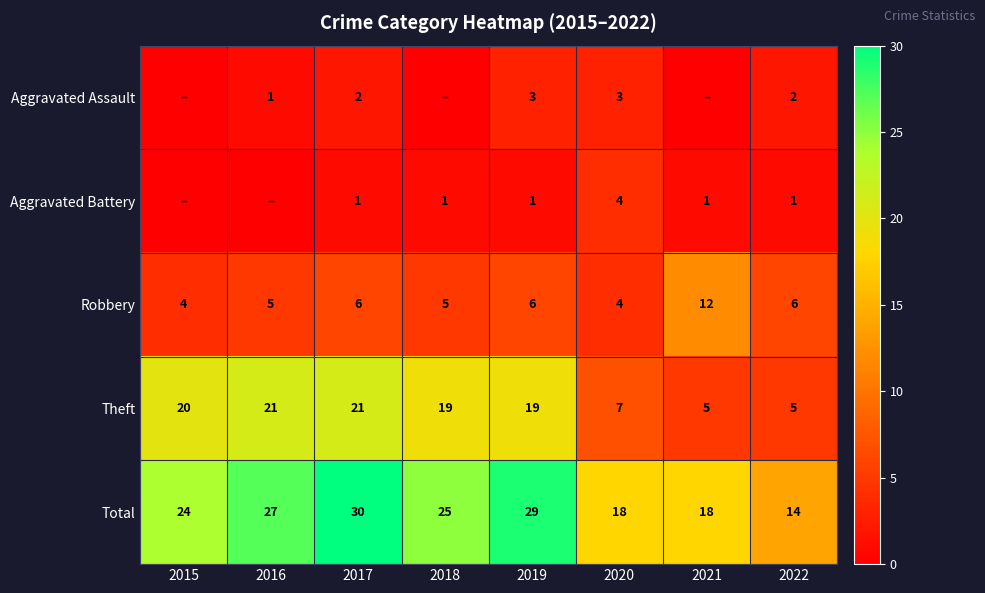

How many values in the Robbery series are below 6?

4